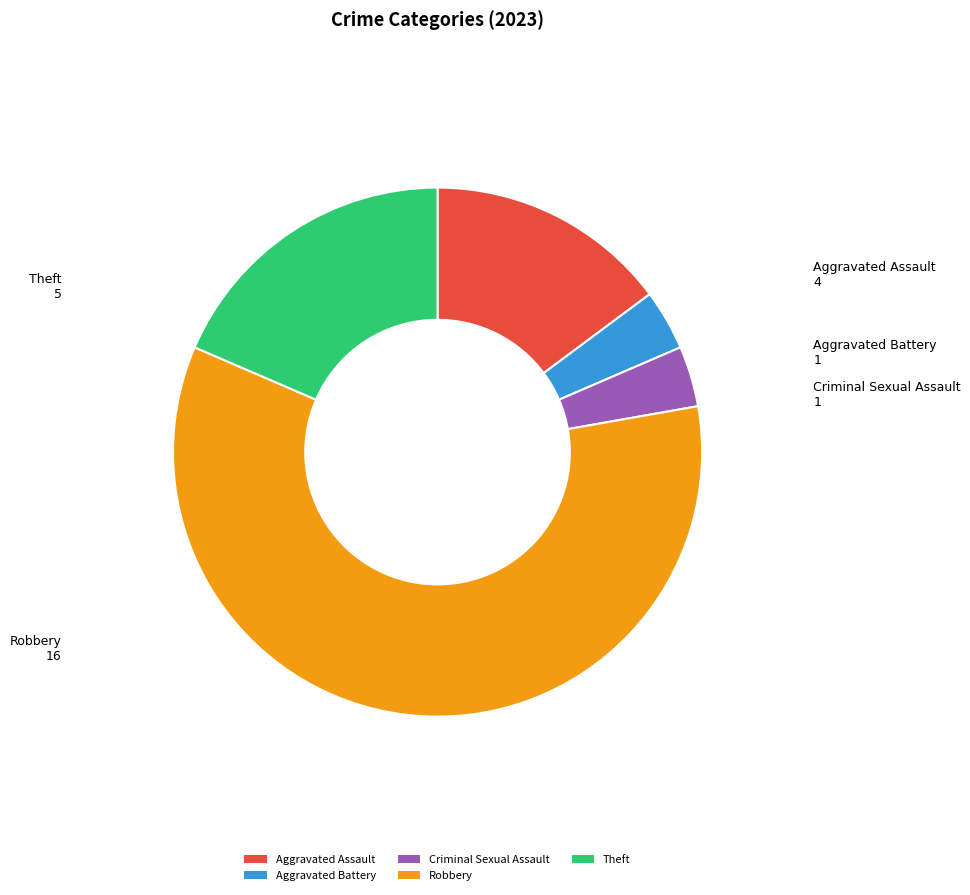

Does Robbery represent more than half of the total?

Yes